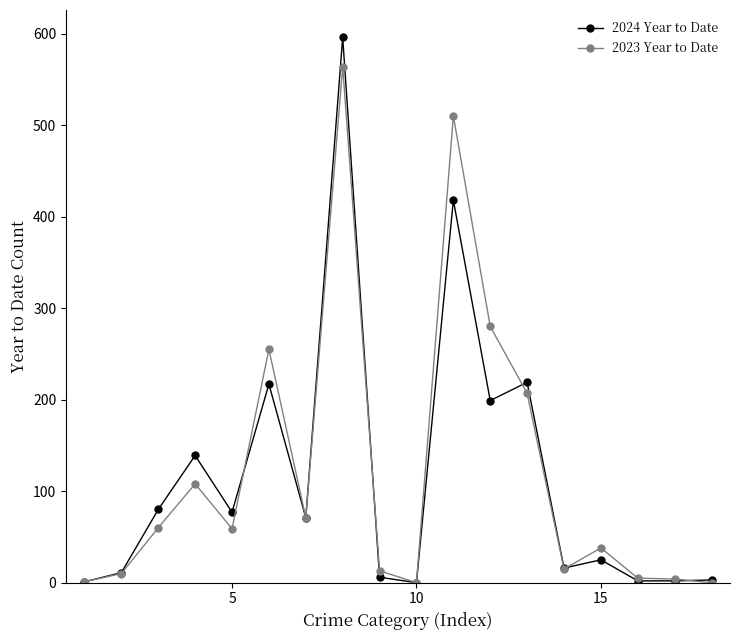

True or false: 2023 Year to Date and 2024 Year to Date intersect in this chart.

True